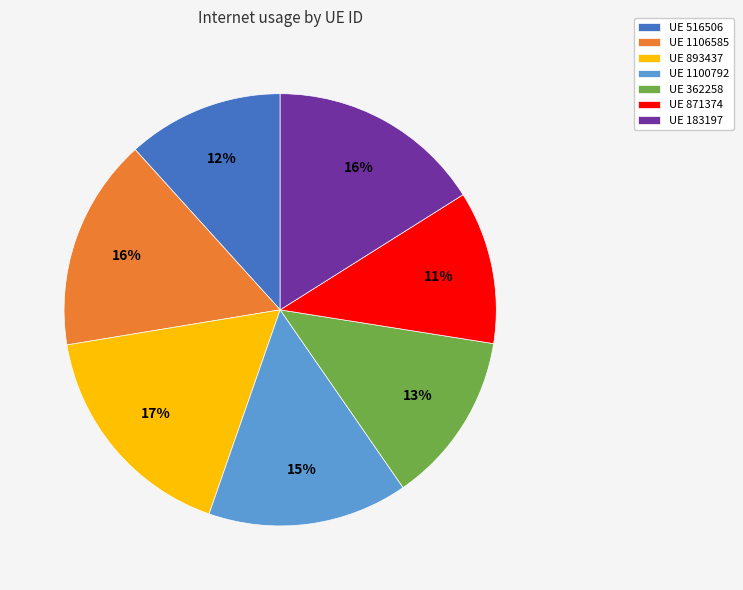

To the nearest percent, what is the difference between the largest and smallest slice percentages?

6%